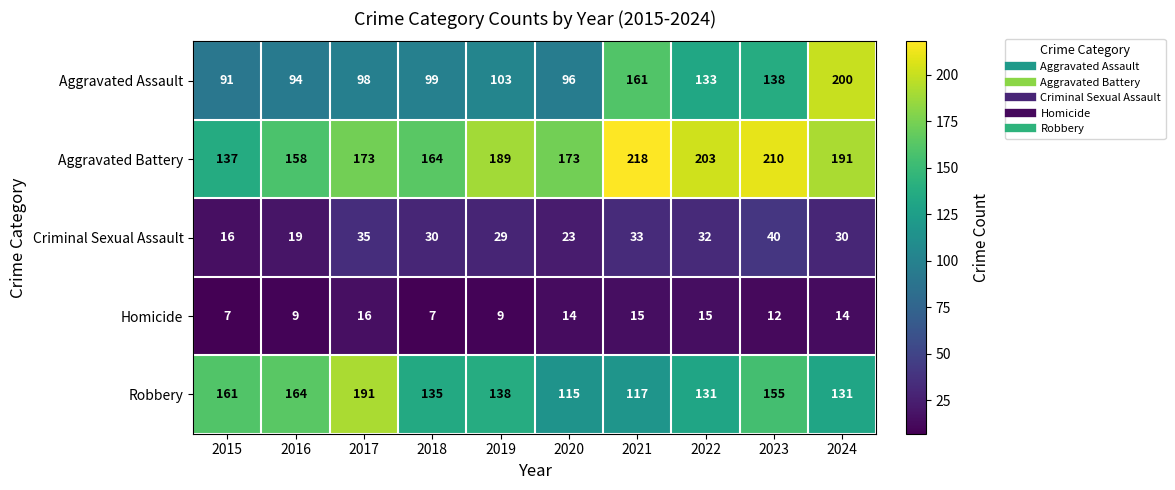

At 2018, list the series in order from smallest to largest.

Homicide, Criminal Sexual Assault, Aggravated Assault, Robbery, Aggravated Battery